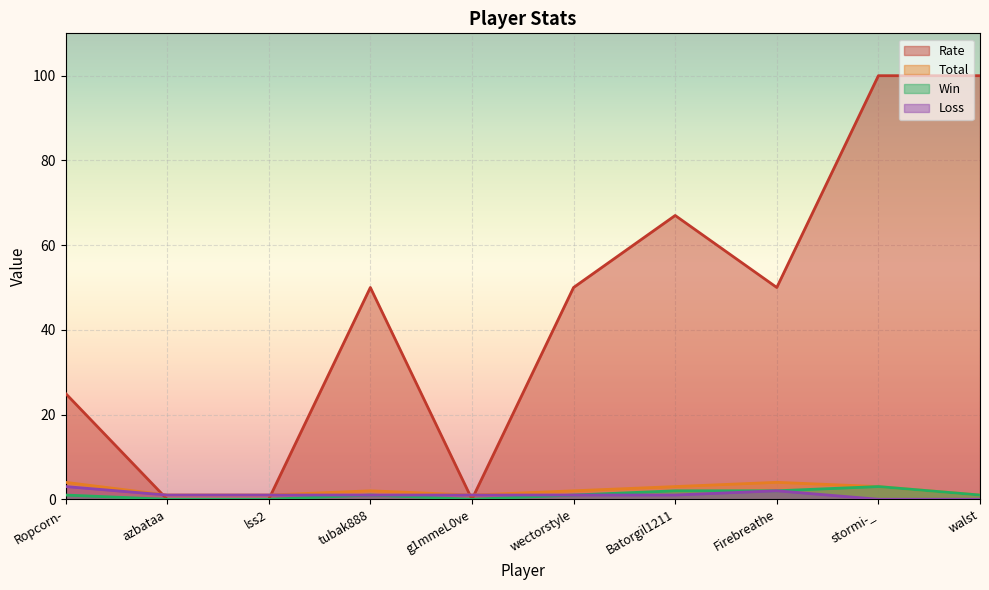

True or false: Win and Rate intersect in this chart.

False